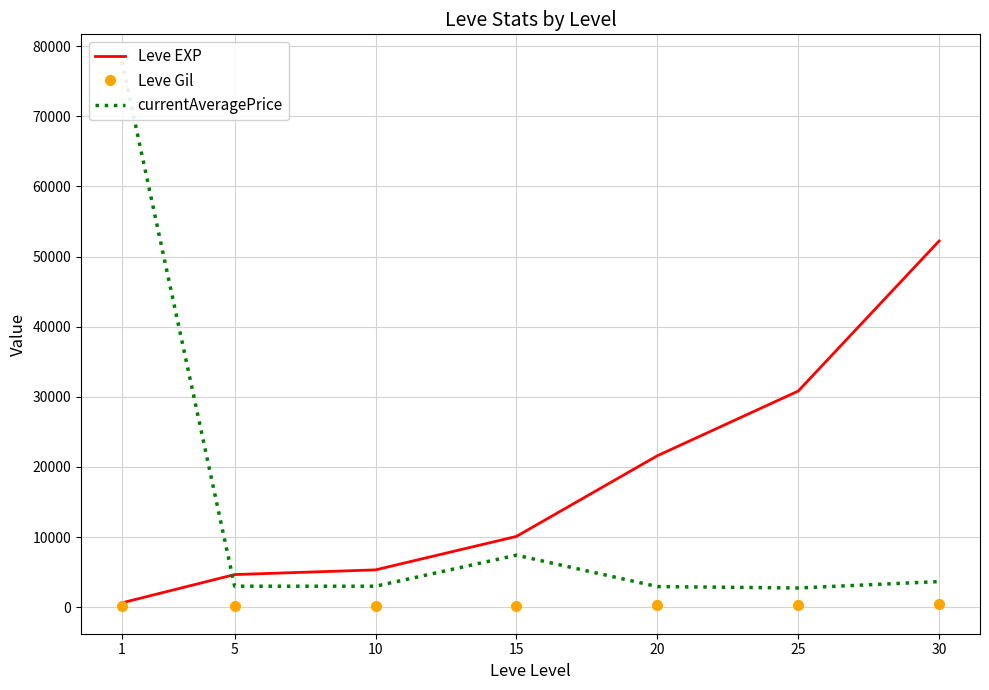

What is the difference between the second highest and second lowest values in the Leve EXP series?

26160